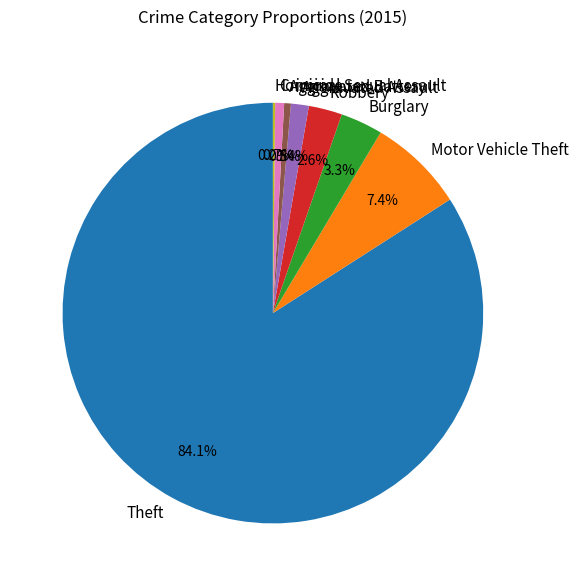

Is there any slice that represents more than half of the pie?

Yes